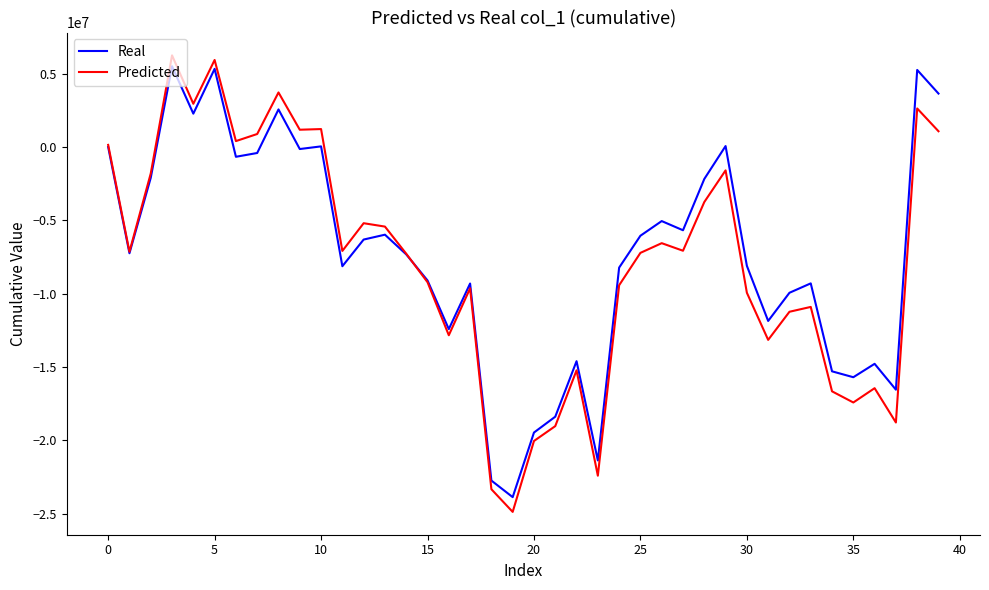

How many series are shown in this chart?

2